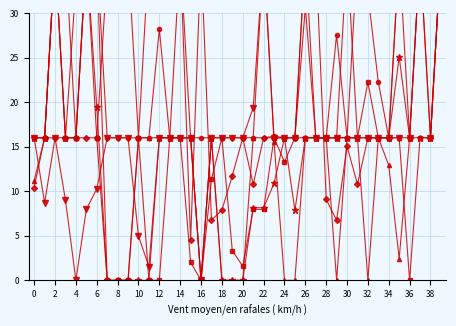

How many interior local valleys does the Scen_57 series have?

4